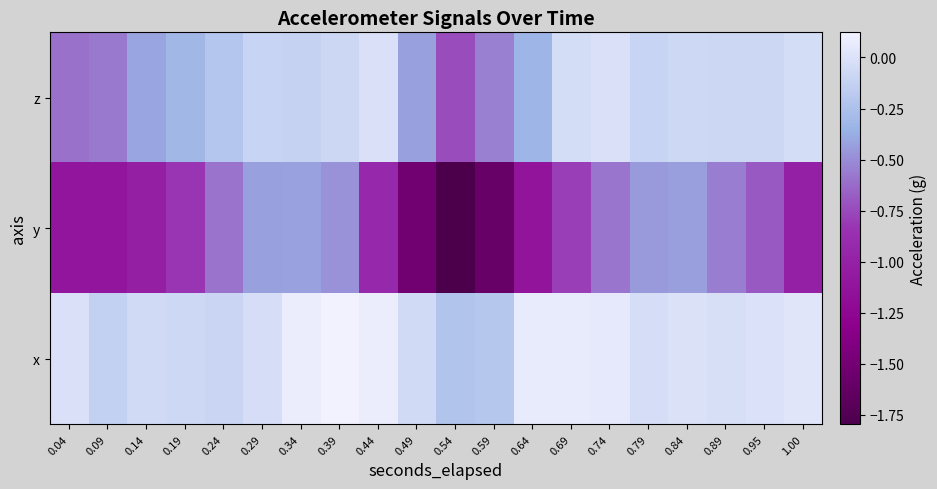

Rank the series by their maximum value, from lowest to highest.

y, z, x